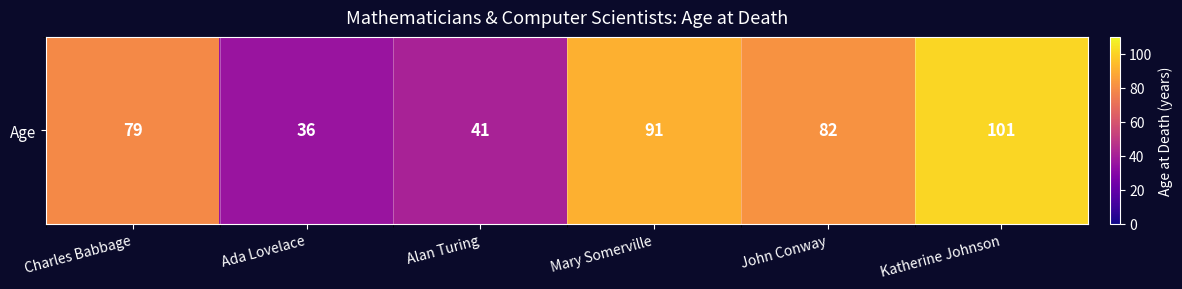

What is the sum of all values?

430